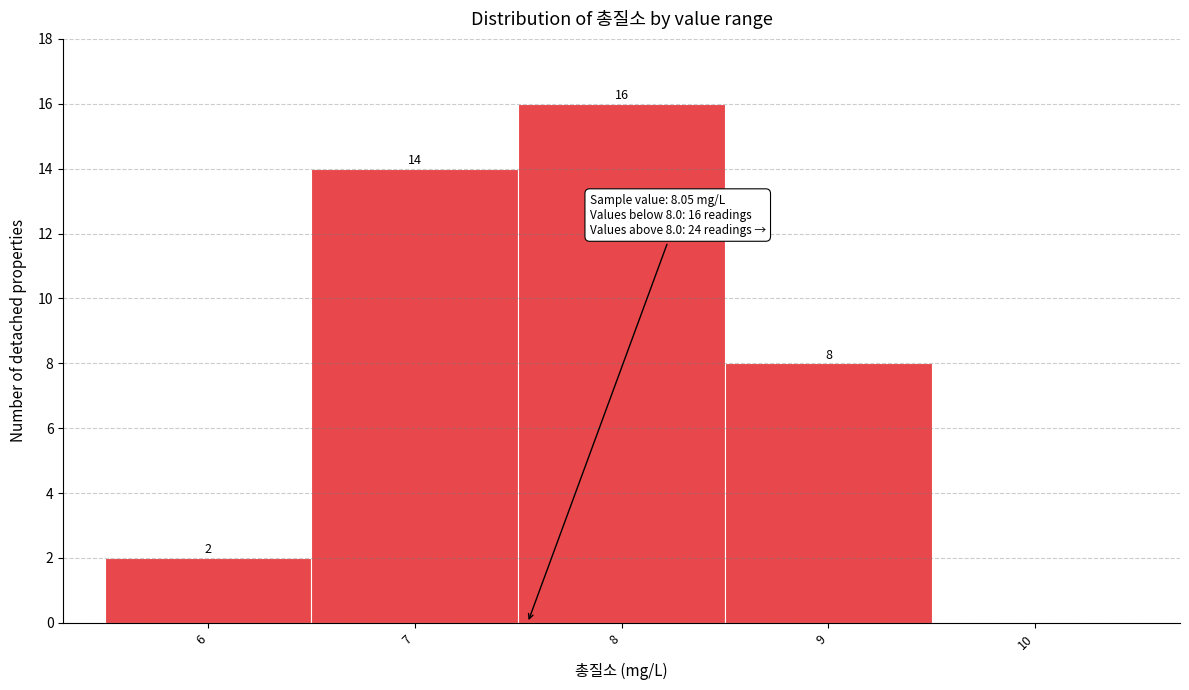

Reading left to right, list all the values displayed in this chart.

6=2	7=14	8=16	9=8	10=0